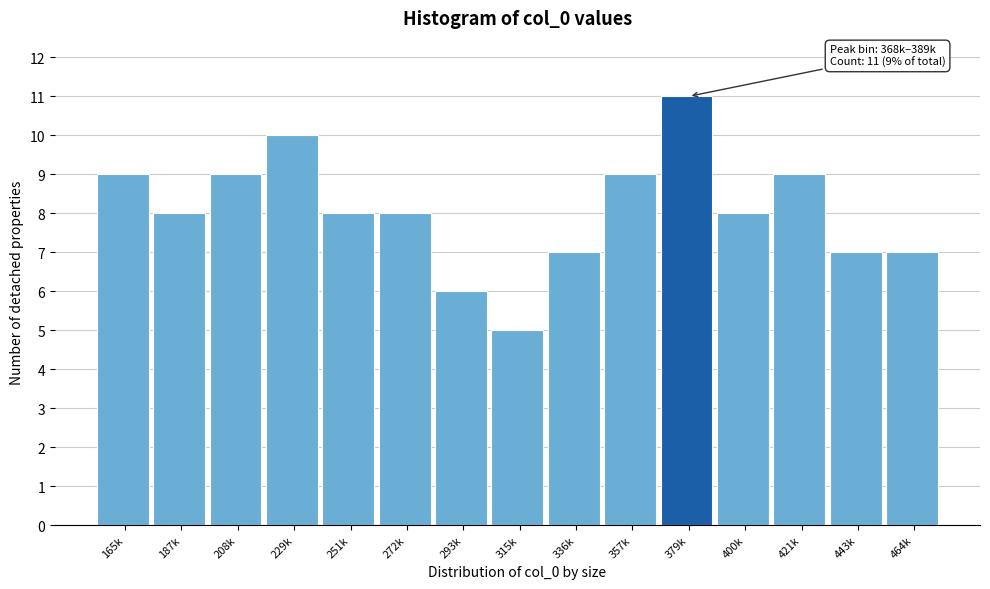

Reading right to left, extract all data points from this chart.

464k=7	443k=7	421k=9	400k=8	379k=11	357k=9	336k=7	315k=5	293k=6	272k=8	251k=8	229k=10	208k=9	187k=8	165k=9